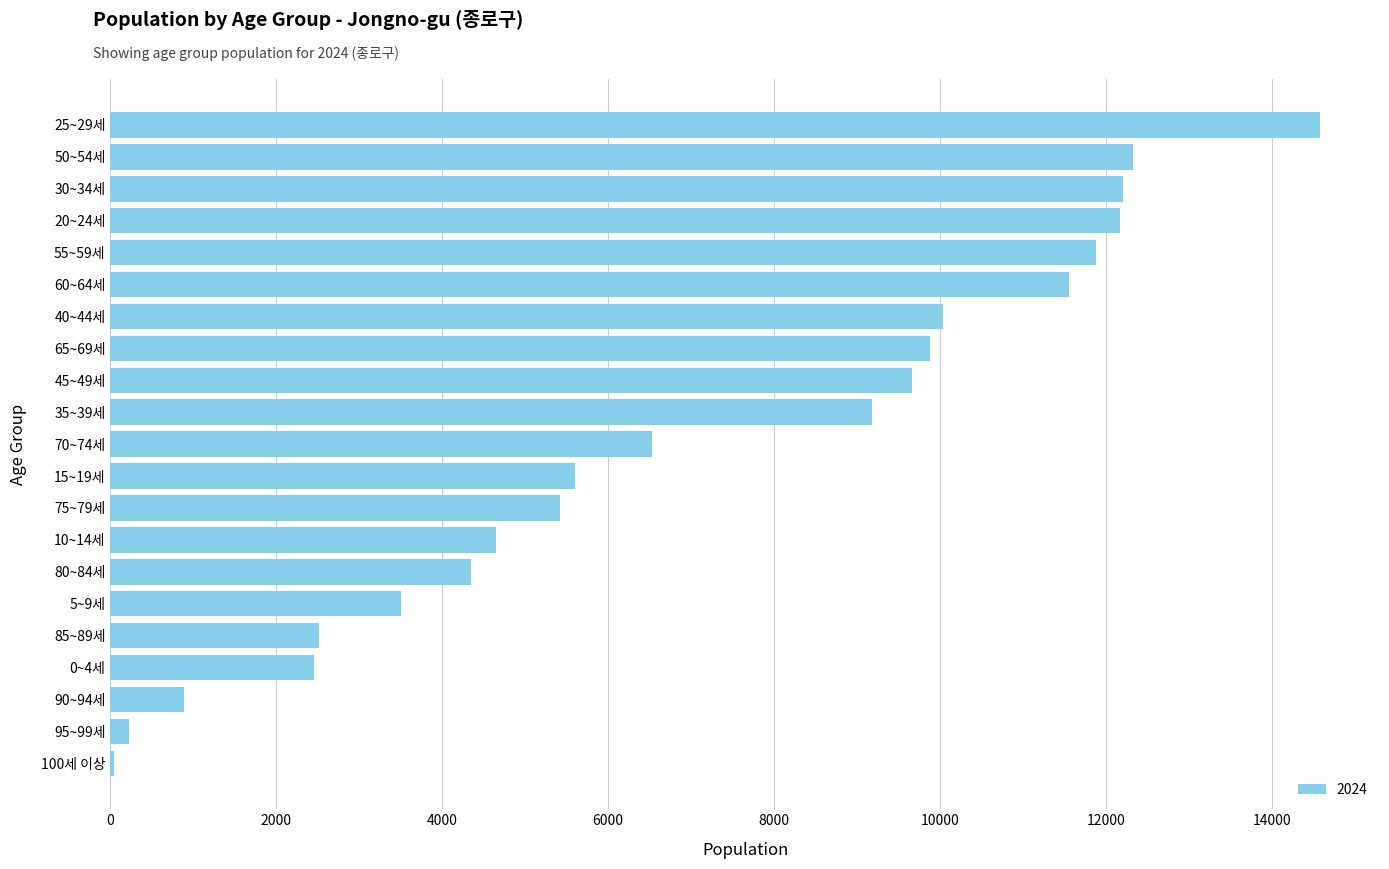

Where is the data nearest to the value 7307?

70~74세